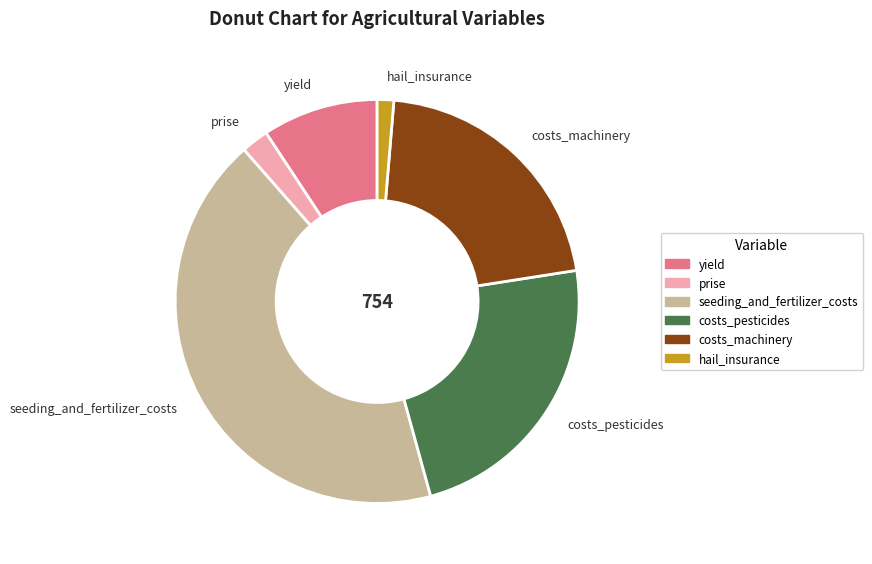

Is the sum of costs_pesticides and yield greater than half?

No